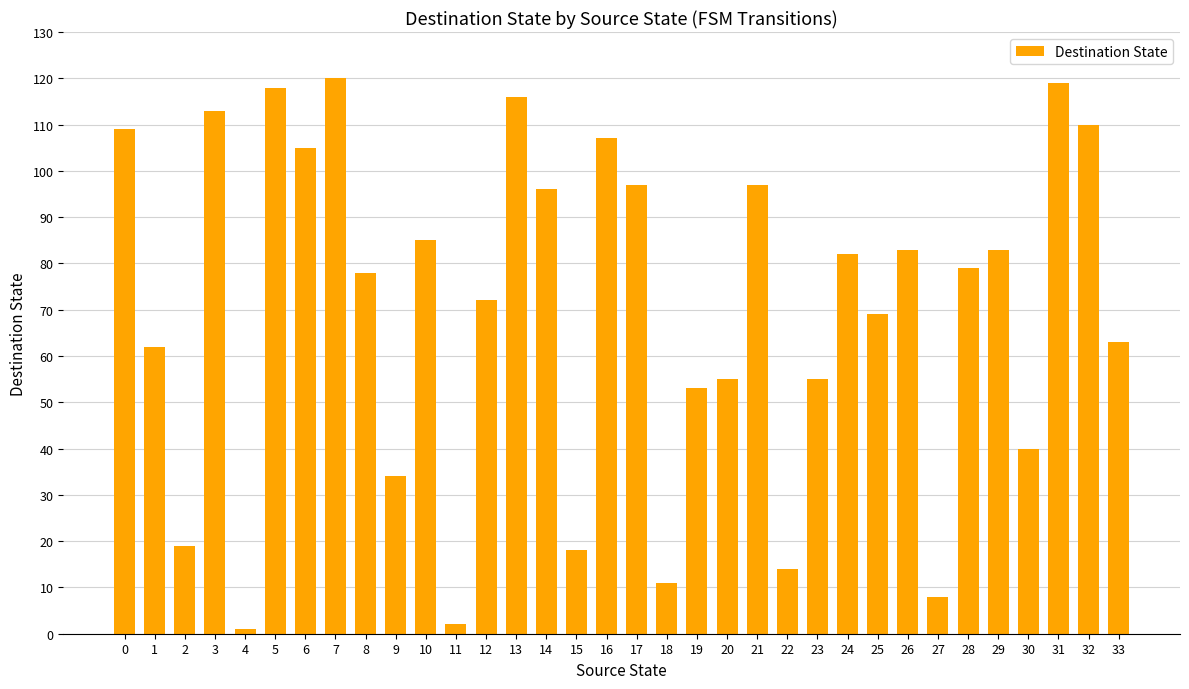

How many data points are less than 79?

17